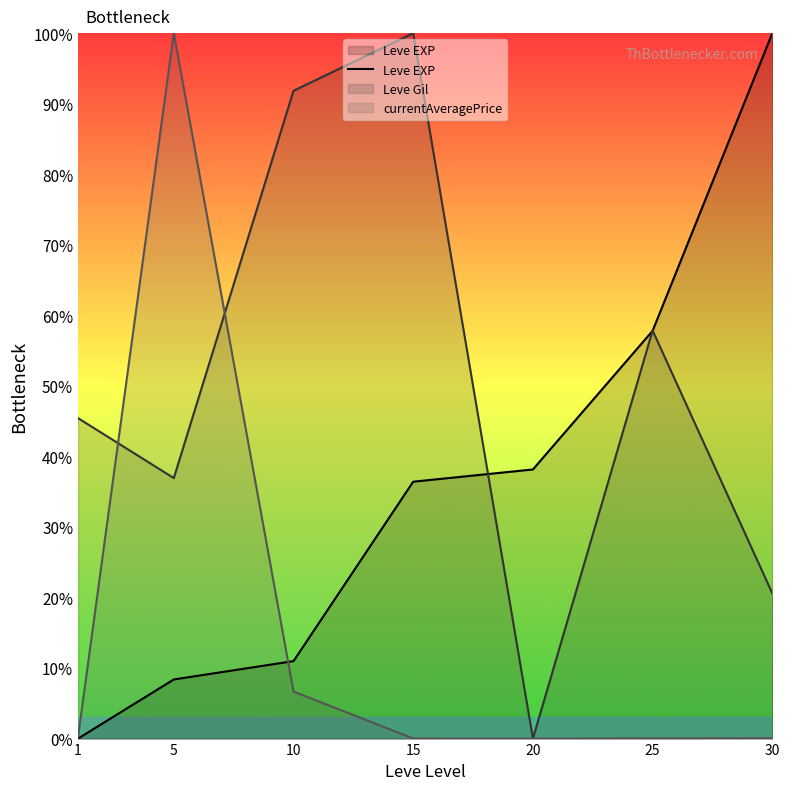

The chart shows a value of 42.2 at 1. True or false?

False